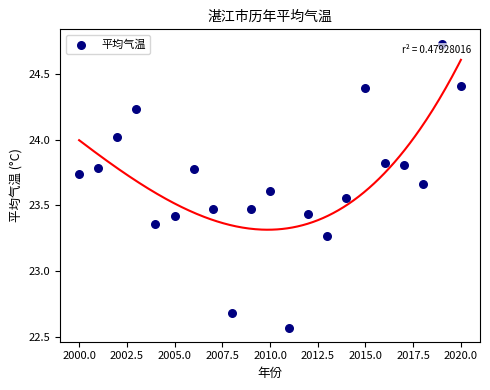

What is the range of X values (max minus min)?

20.0